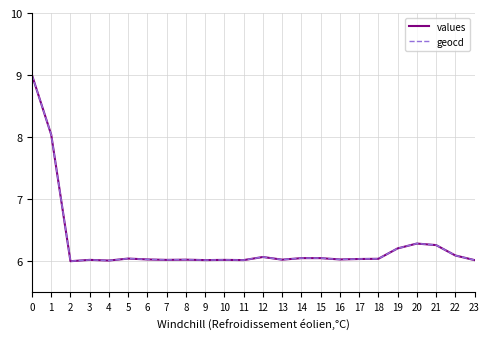

What is the maximum value for geocd?

9.0